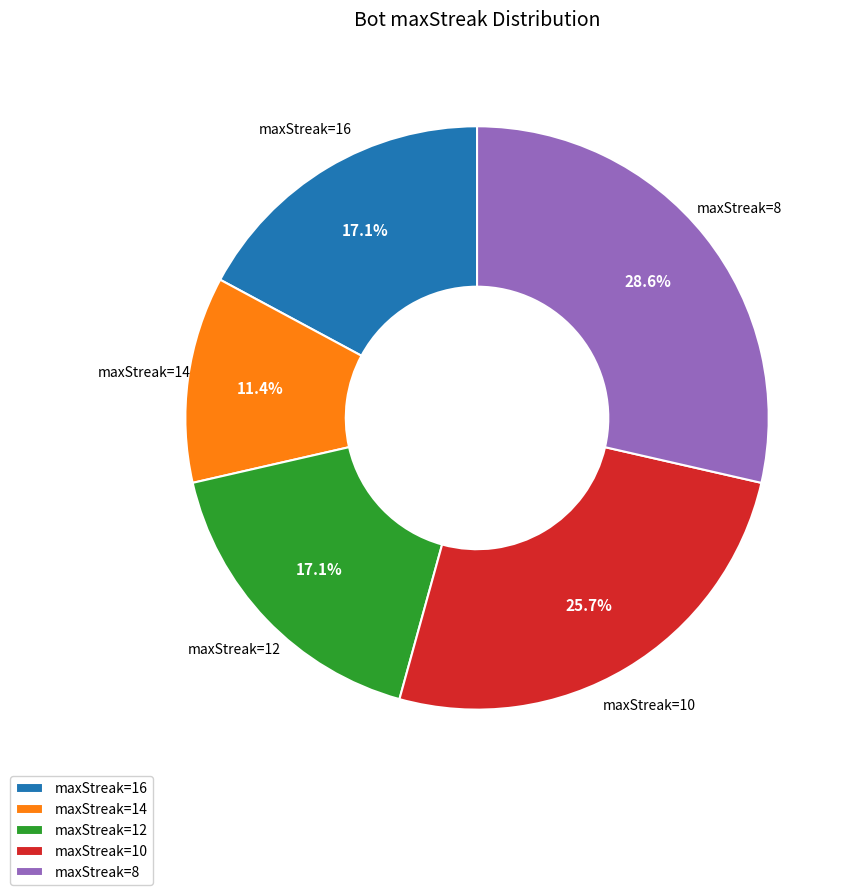

Which category has the smallest portion of the pie?

maxStreak=14